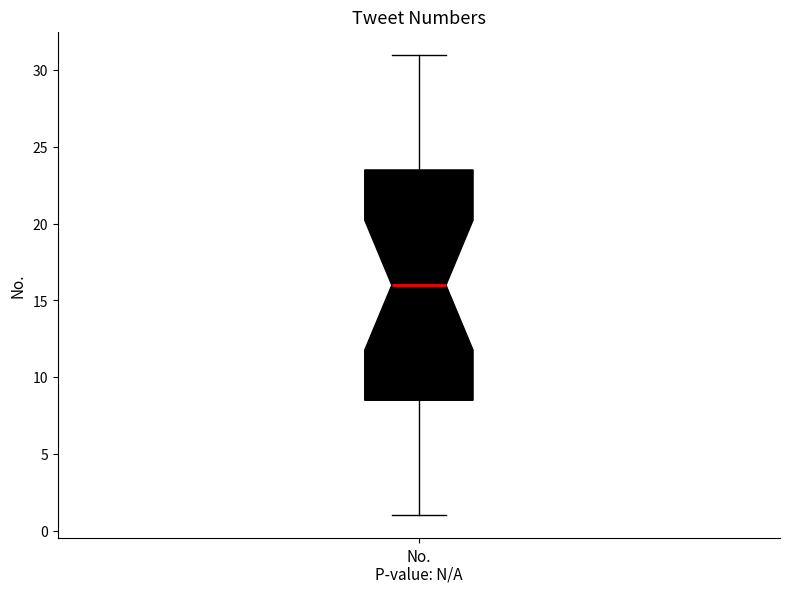

Transcribe this box plot: give where the median line is, the range the box spans, and where the two whiskers end, as read against the y-axis. The values are not printed on the chart, so give them approximately, as read against the axis.

median 16.0, box 8.5 to 23.5, whiskers 1.0 to 31.0